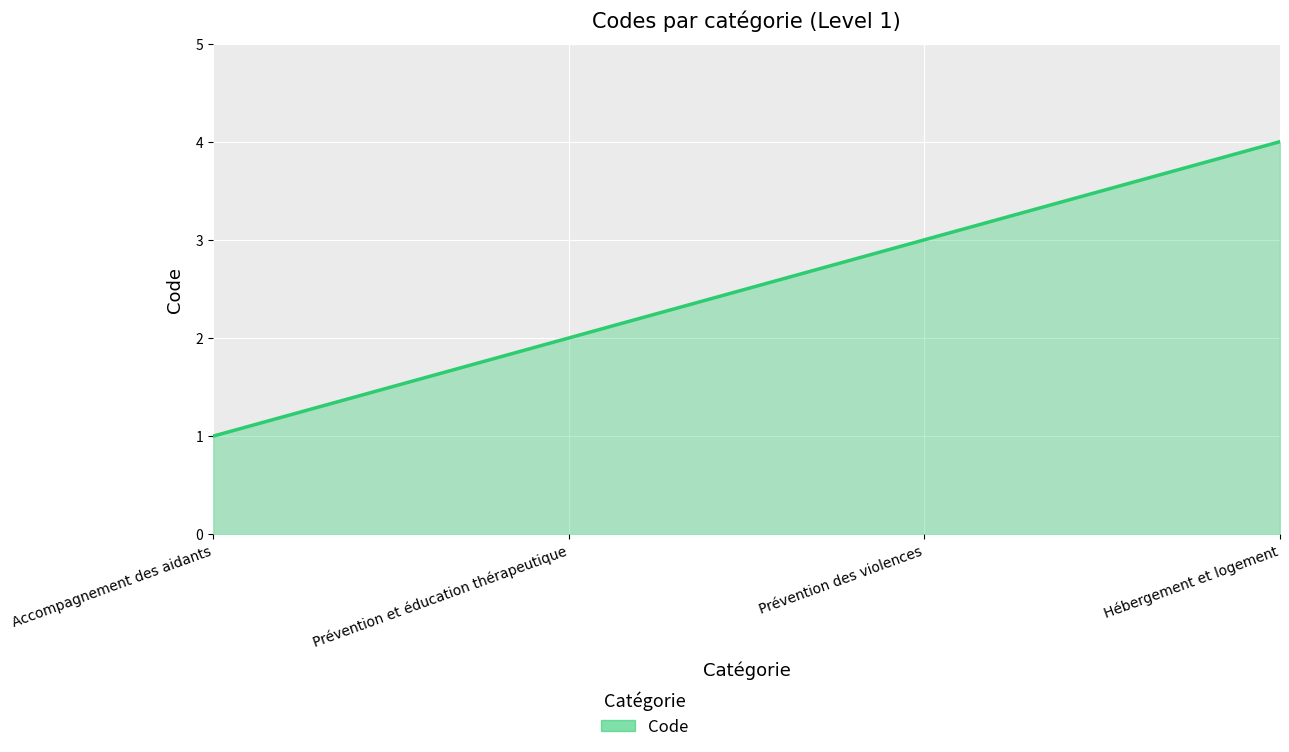

What position from the left is Hébergement et logement?

4